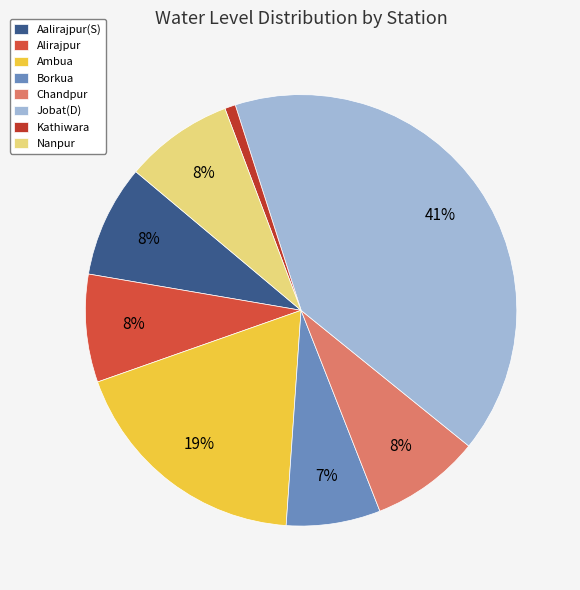

Does any single category account for the majority?

No